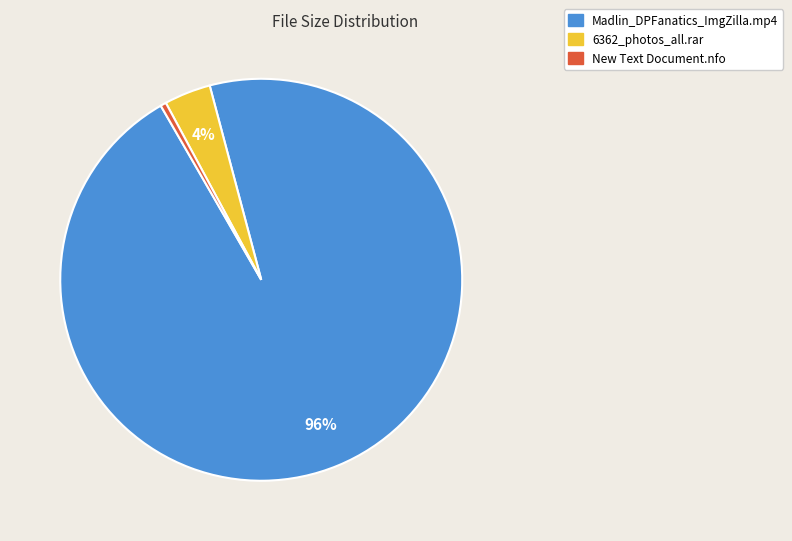

Is there a majority slice in this chart?

Yes